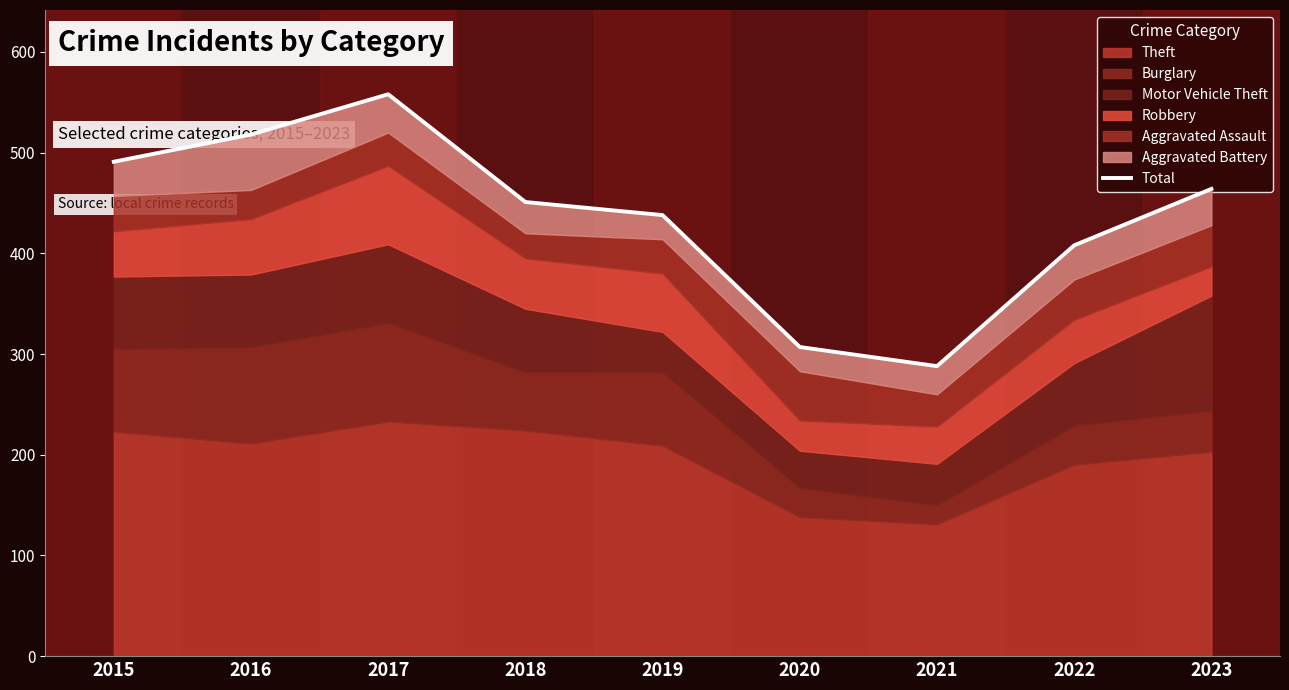

What is the minimum value shown in the chart?

288